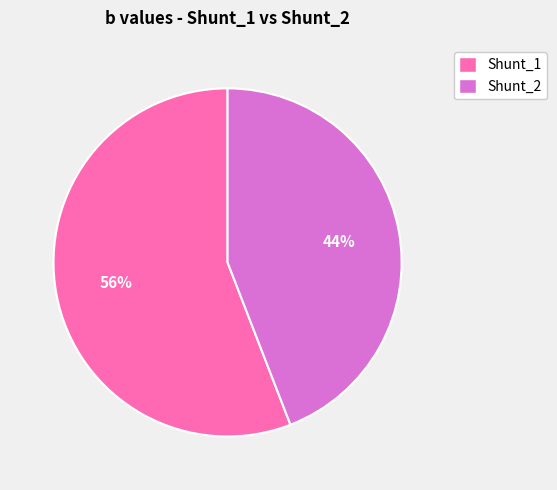

To the nearest percent, what portion does Shunt_1 represent?

56%